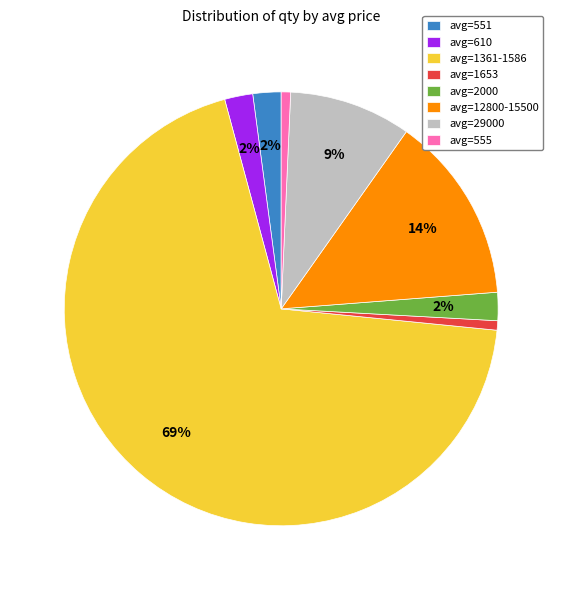

Is the sum of avg=610 and avg=12800-15500 greater than half?

No